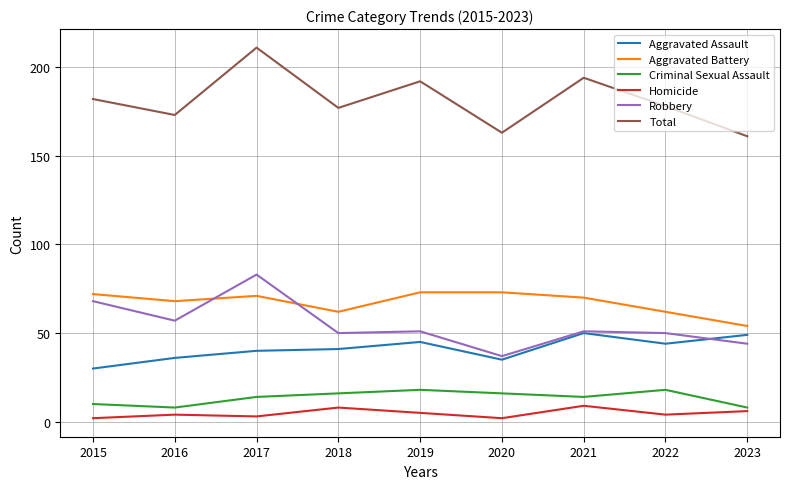

Reading left to right, what are all the values shown in this chart?

Aggravated Assault: 30	36	40	41	45	35	50	44	49
Aggravated Battery: 72	68	71	62	73	73	70	62	54
Criminal Sexual Assault: 10	8	14	16	18	16	14	18	8
Homicide: 2	4	3	8	5	2	9	4	6
Robbery: 68	57	83	50	51	37	51	50	44
Total: 182	173	211	177	192	163	194	178	161